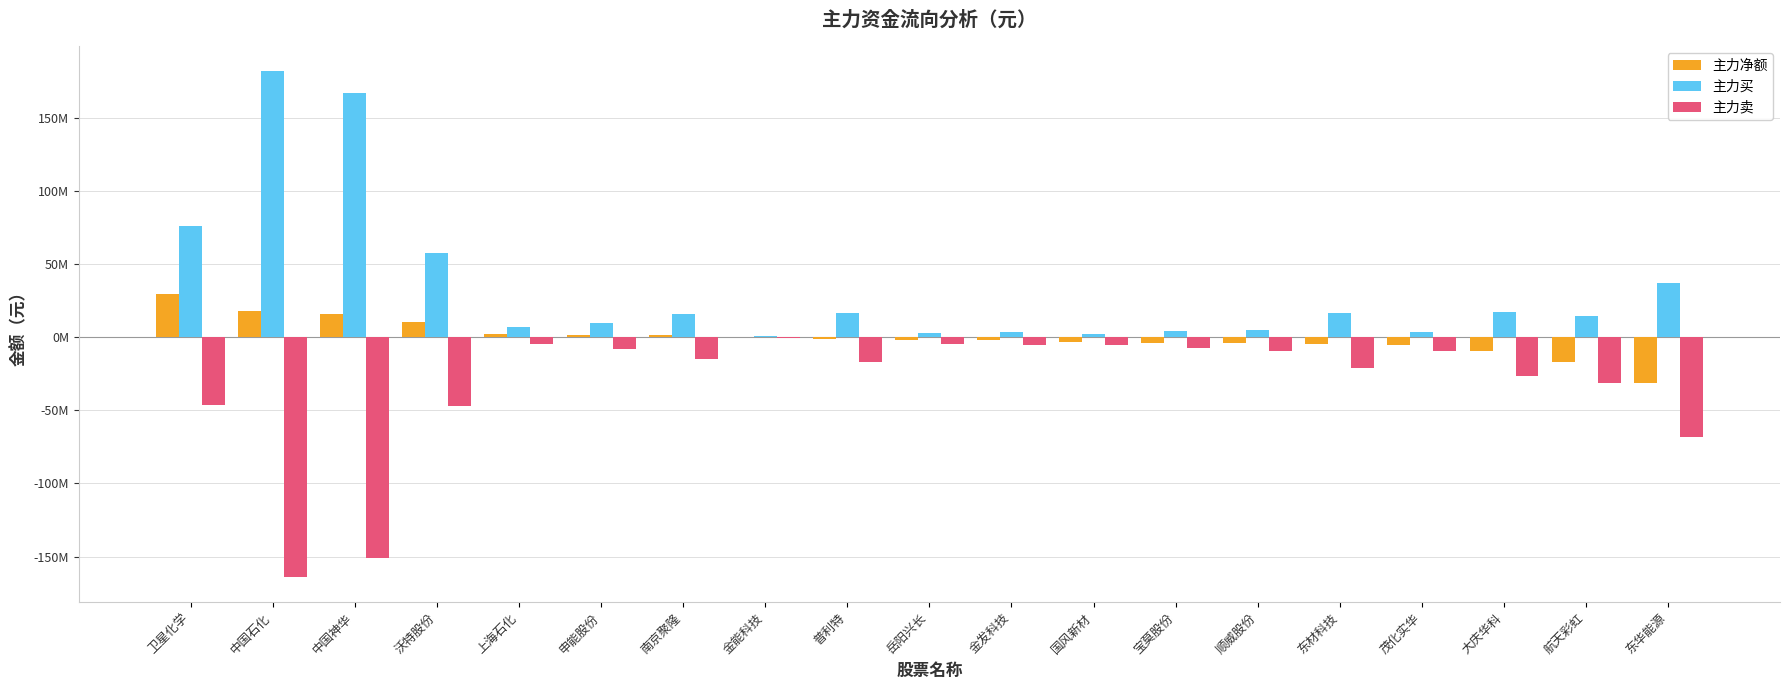

What is the label of the 14th bar from the left?

顺威股份